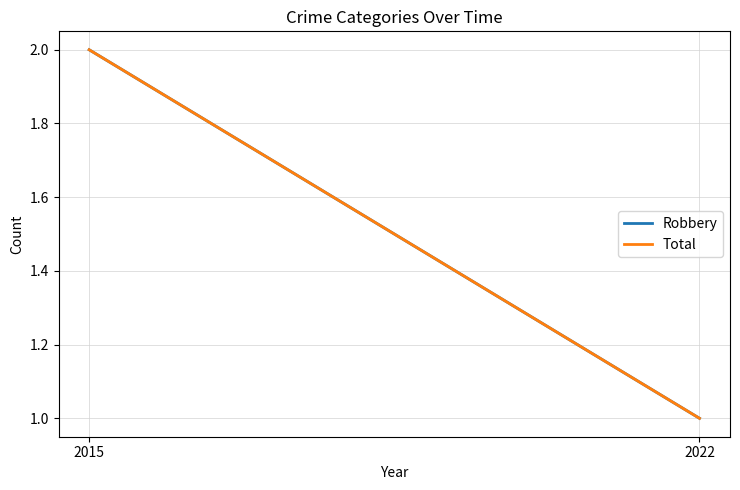

What is the sum of the Robbery values at 2022 and 2015?

3